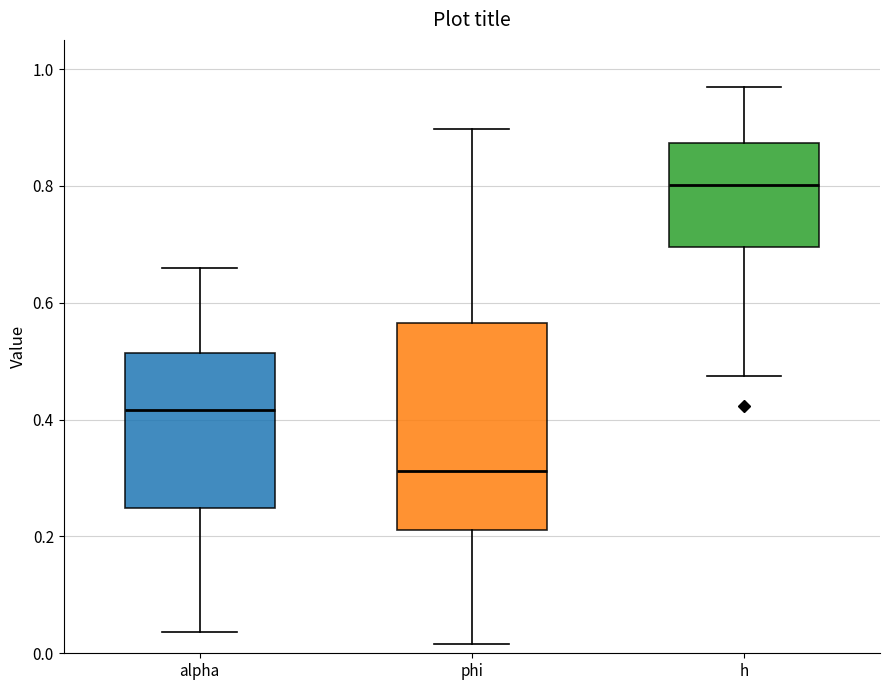

Reading left to right, read every box against the y-axis: the position of its median line, the range the box covers, and the ends of its whiskers. The values are not printed on the chart, so give them approximately, as read against the axis.

alpha: median 0.42, box 0.24 to 0.52, whiskers 0.04 to 0.66
phi: median 0.32, box 0.22 to 0.56, whiskers 0.02 to 0.90
h: median 0.80, box 0.70 to 0.88, whiskers 0.48 to 0.96